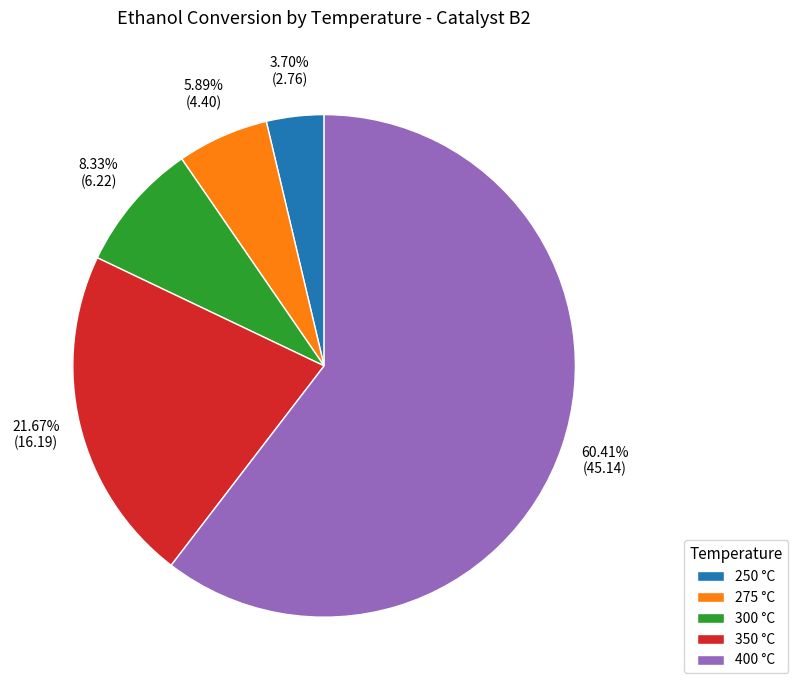

How many segments does this pie chart have?

5